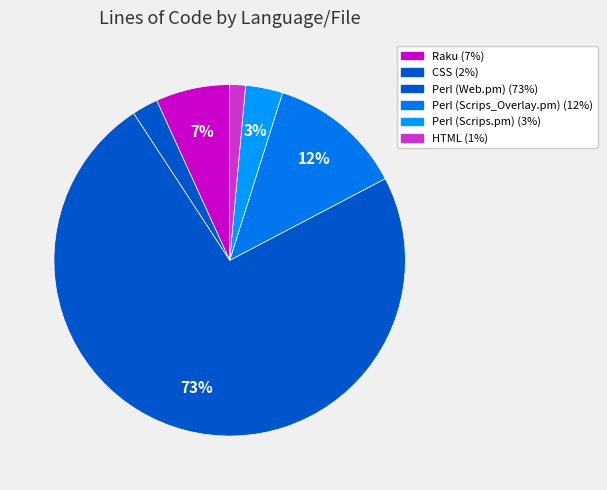

Between Raku and Perl (Web.pm), which is larger?

Perl (Web.pm)